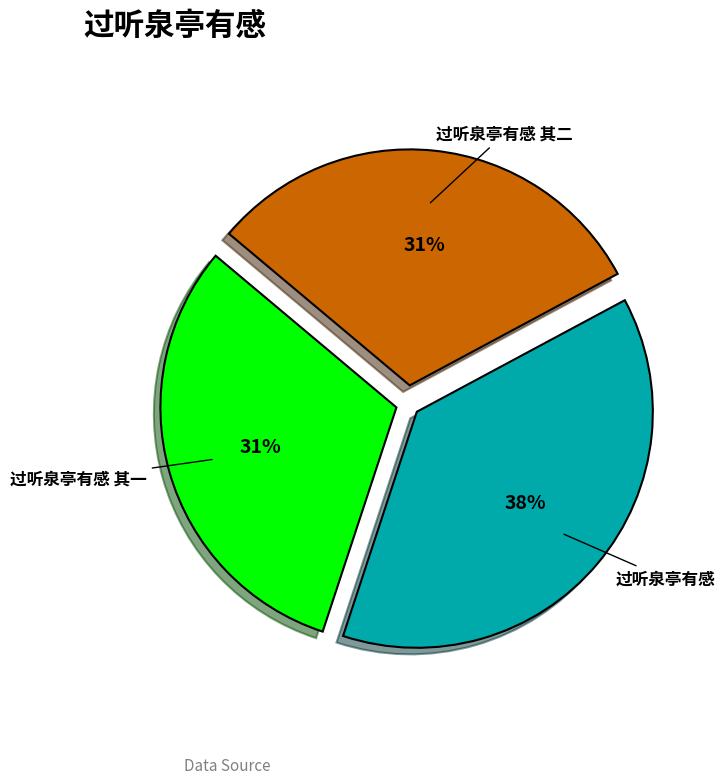

To the nearest percent, what is the average slice percentage?

33%